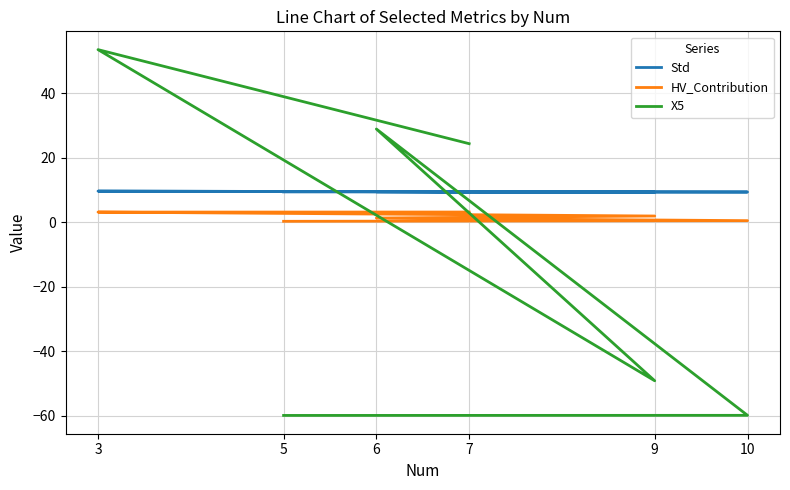

True or false: HV_Contribution has more than 0 points higher than both neighbors.

False